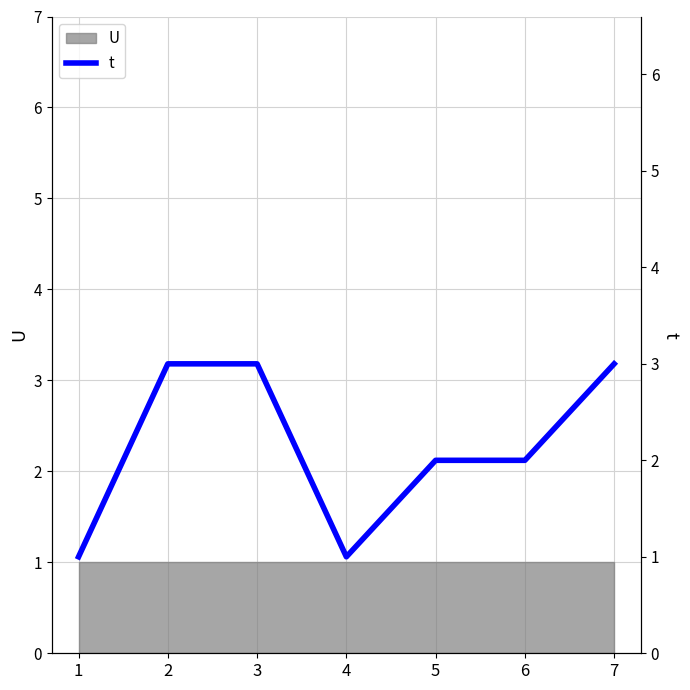

What is the value of the 7th point from the left?

3